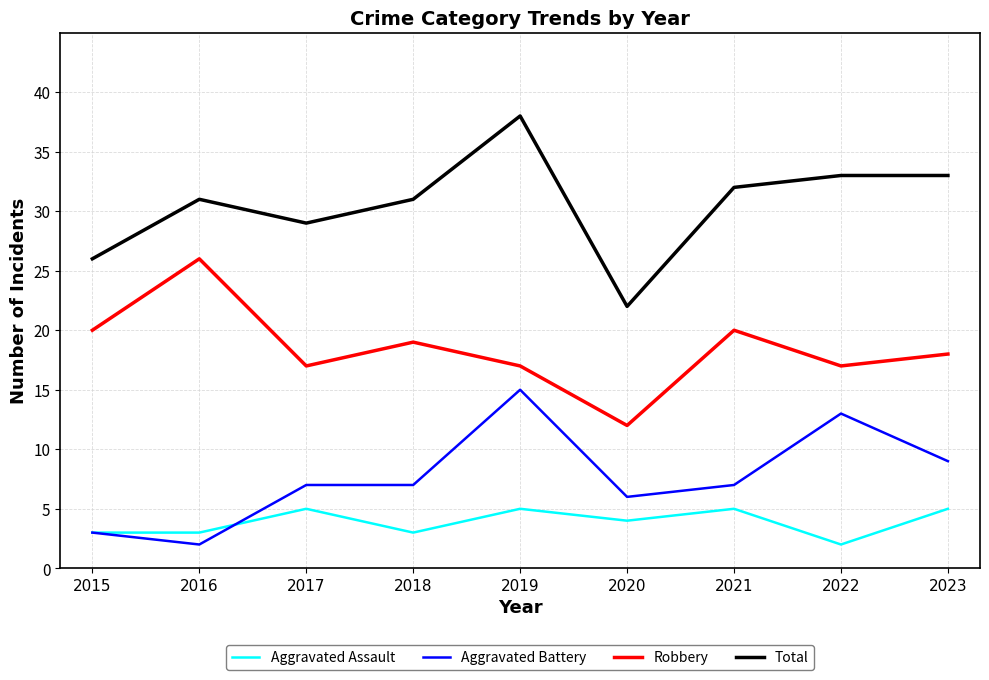

Does the chart display data point markers on the line(s)?

No